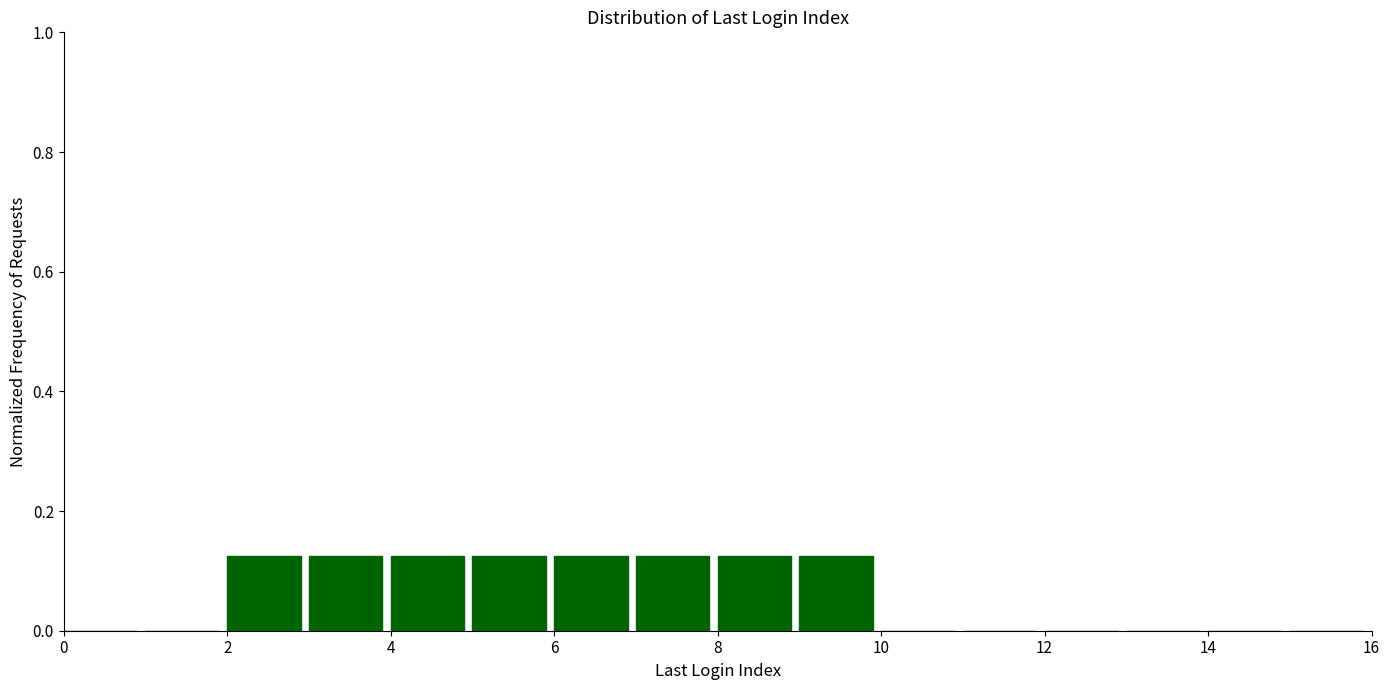

Reading left to right, transcribe this chart: for each bar, give the range it covers on the x-axis and its height. The values are not printed on the chart, so give them approximately, as read against the axis.

0 to 1: 0
1 to 2: 0
2 to 3: 0.12
3 to 4: 0.12
4 to 5: 0.12
5 to 6: 0.12
6 to 7: 0.12
7 to 8: 0.12
8 to 9: 0.12
9 to 10: 0.12
10 to 11: 0
11 to 12: 0
12 to 13: 0
13 to 14: 0
14 to 15: 0
15 to 16: 0